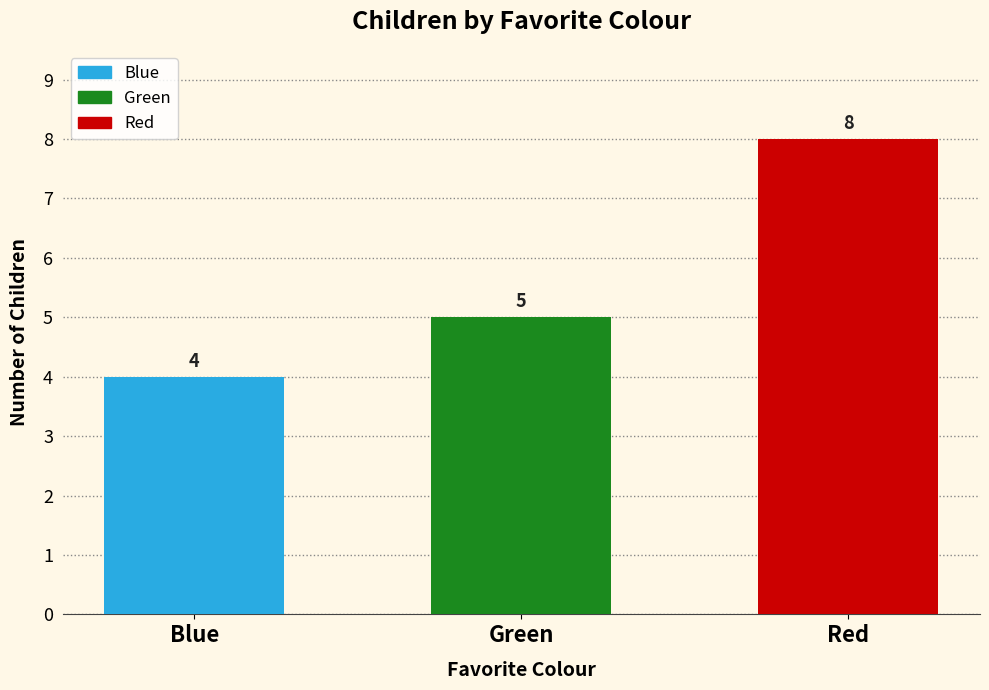

The value at Green is 2. True or false?

False